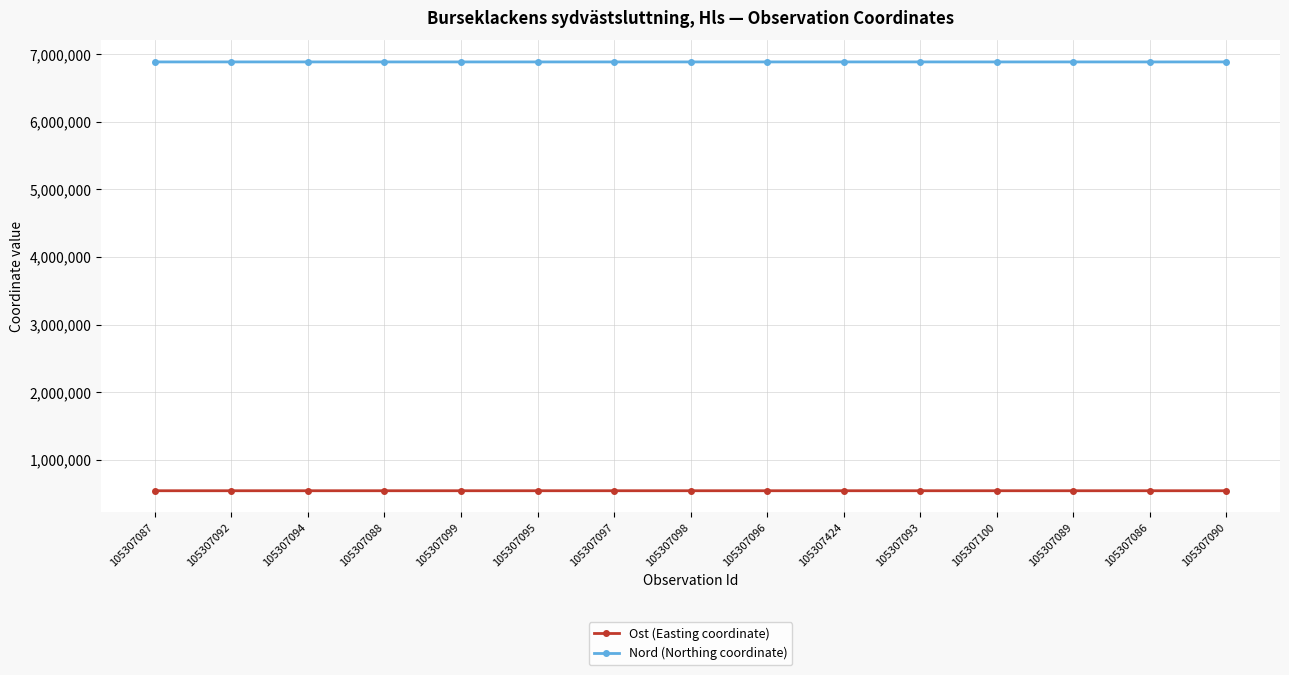

Is the value of Ost (Easting coordinate) at 105307424 greater than the value of Nord (Northing coordinate) at 105307092?

No